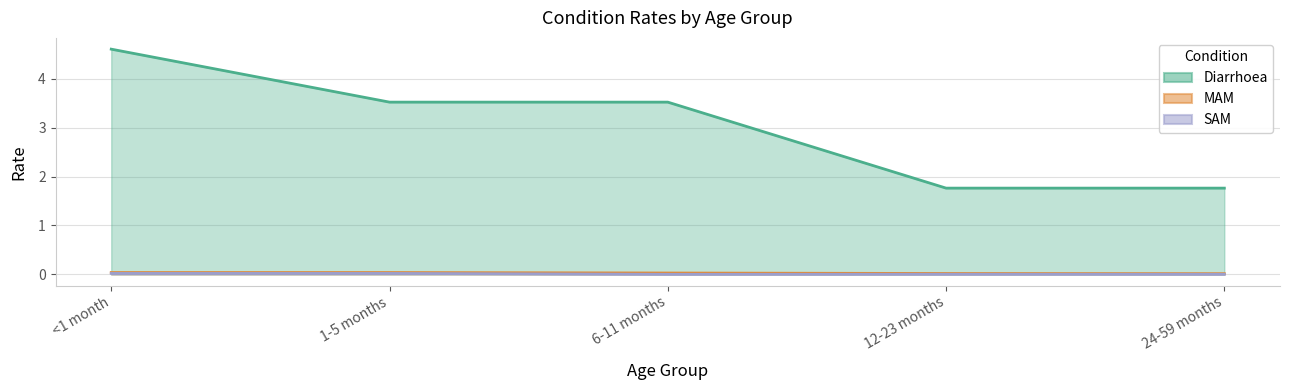

The Diarrhoea series shows 2.3 at 6-11 months. True or false?

False